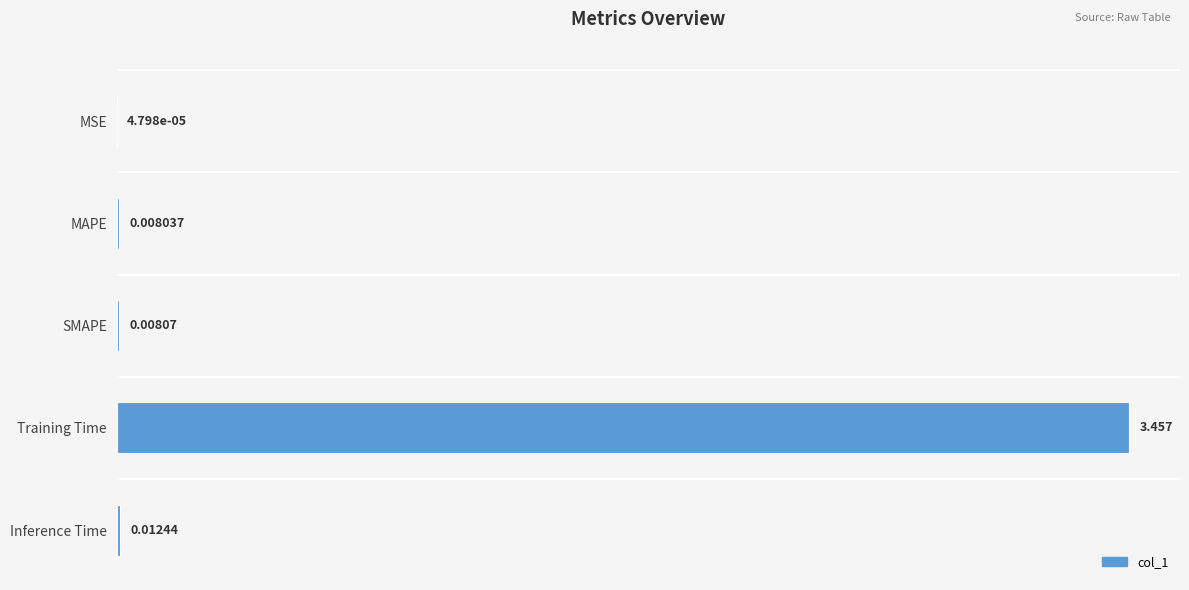

Where is the data nearest to the value 1?

Inference Time